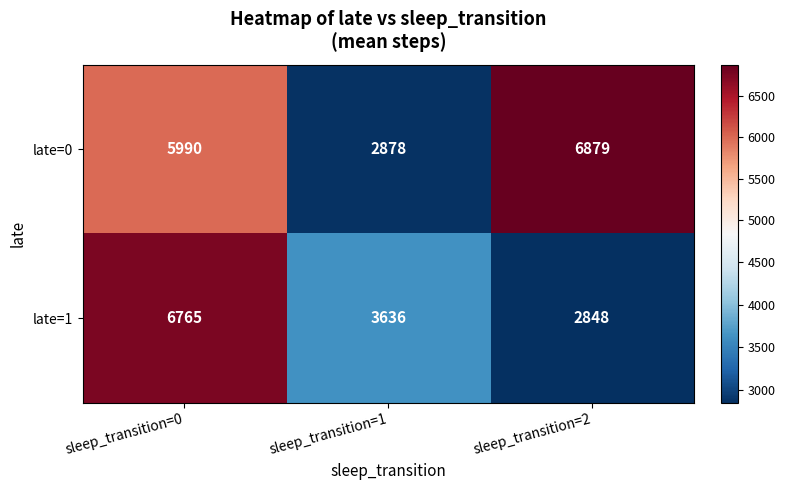

Rank the series by their maximum value, from lowest to highest.

late=1, late=0